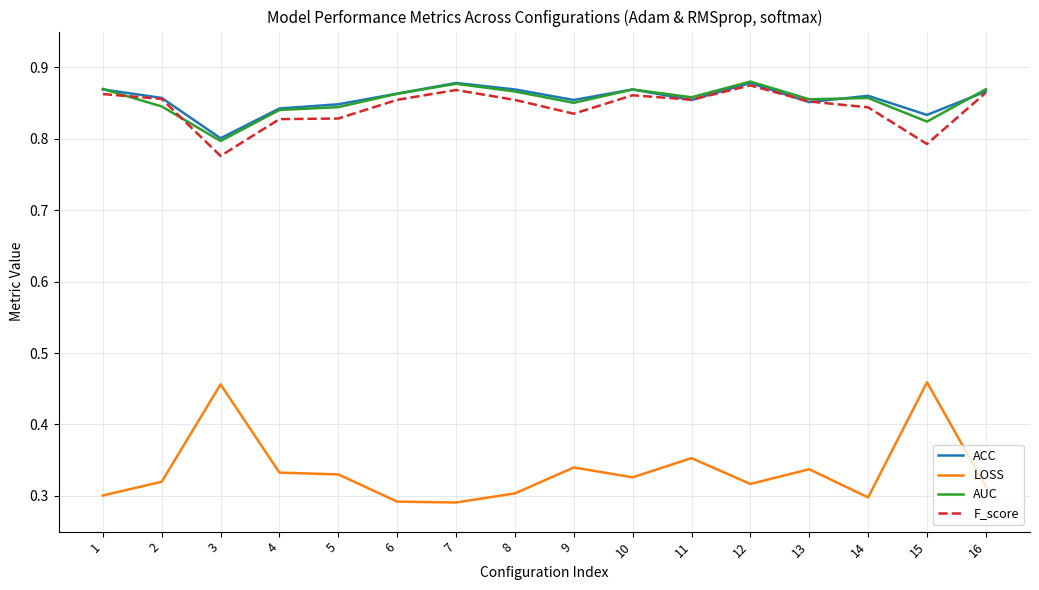

At which label is ACC closest to 0?

3